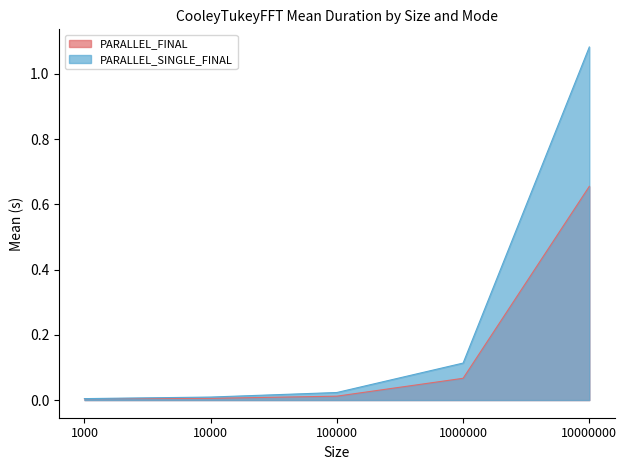

What is the highest value of the PARALLEL_SINGLE_FINAL series?

1.1